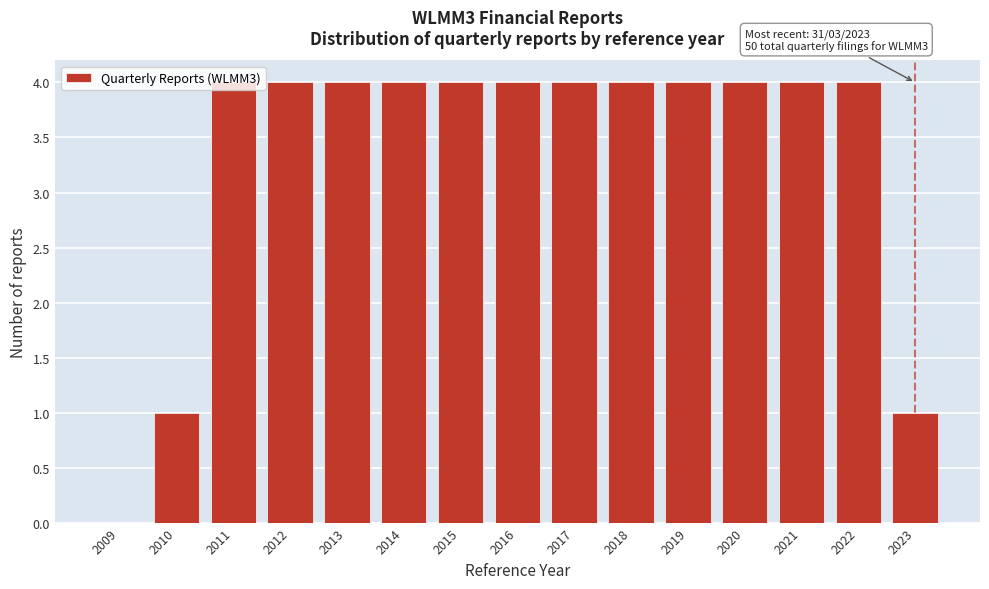

True or false: the data shows 2 at 2017.

False